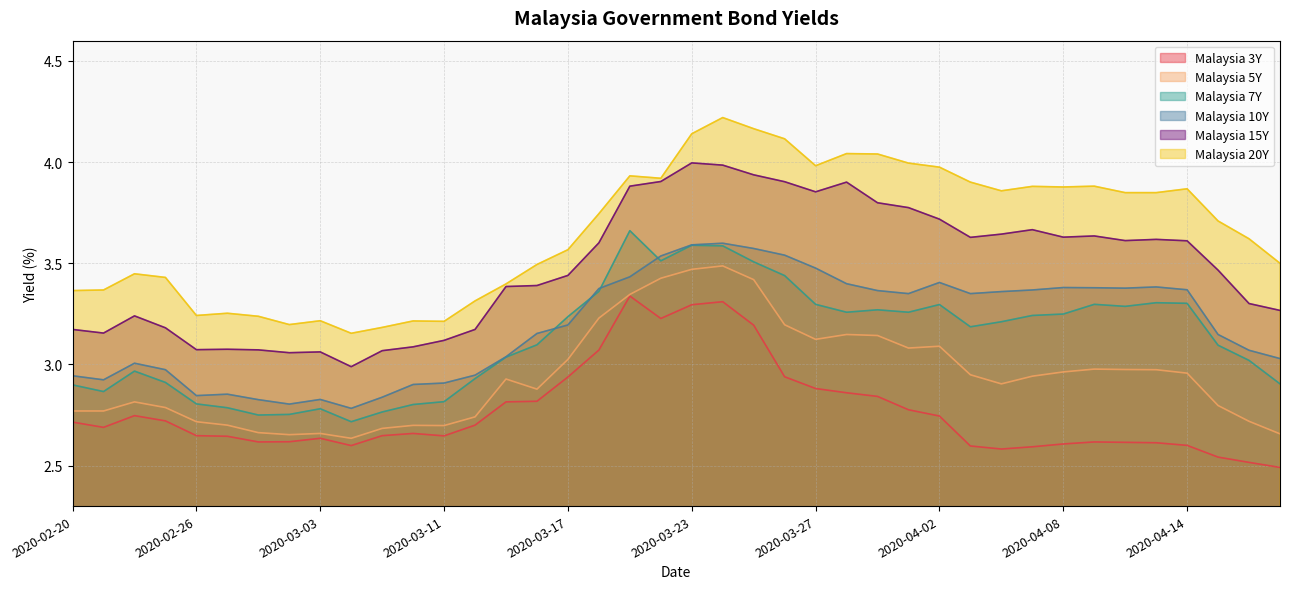

How many interior local peaks does the Malaysia 20Y series have?

10